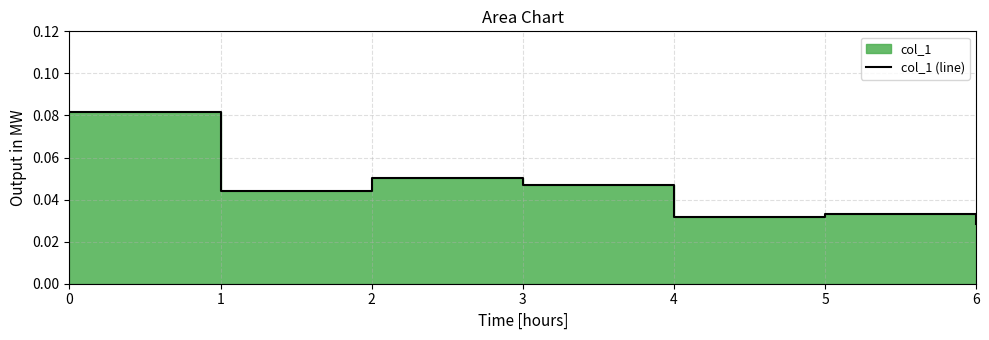

How many values are between 0 and 1?

7